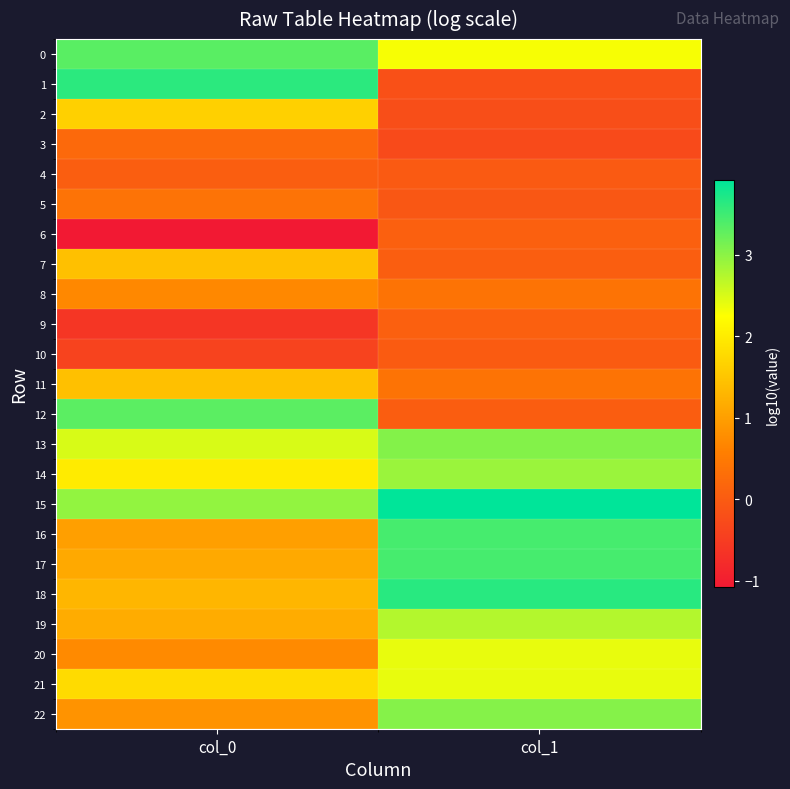

List the series in order of their peak value, lowest first.

10, 4, 6, 9, 3, 5, 8, 7, 11, 2, 20, 21, 19, 14, 22, 13, 12, 0, 16, 17, 1, 18, 15